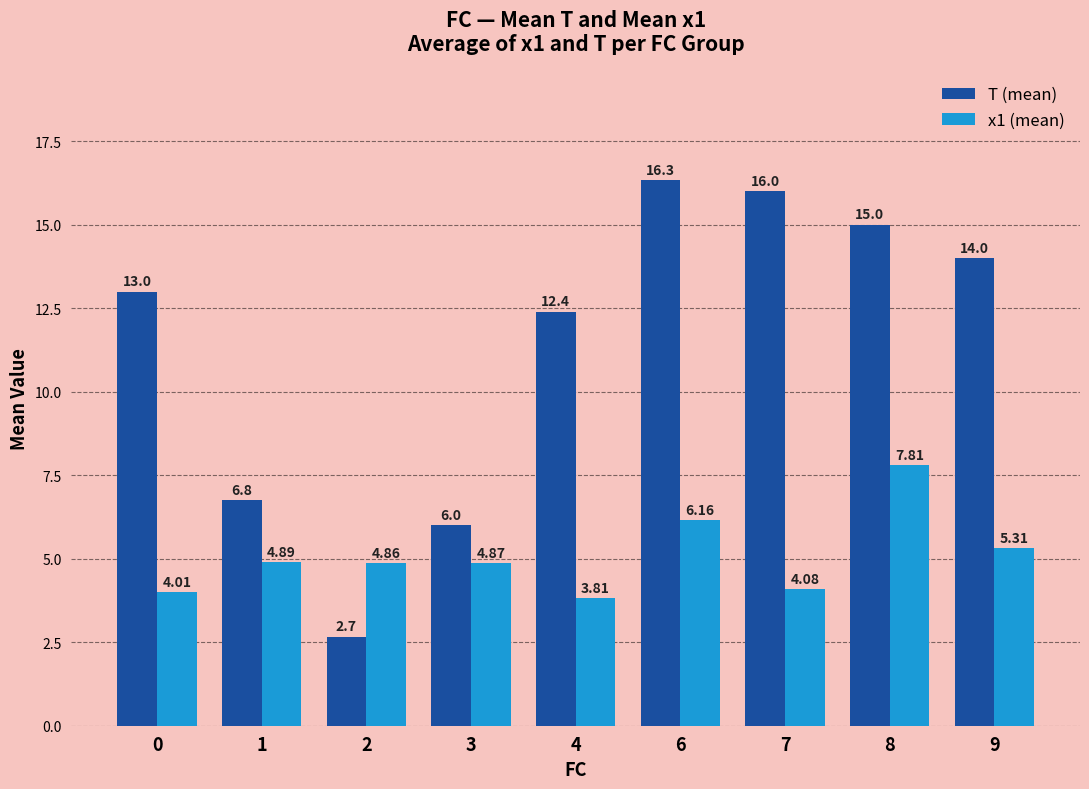

List the series in order of their overall mean, highest first.

T (mean), x1 (mean)